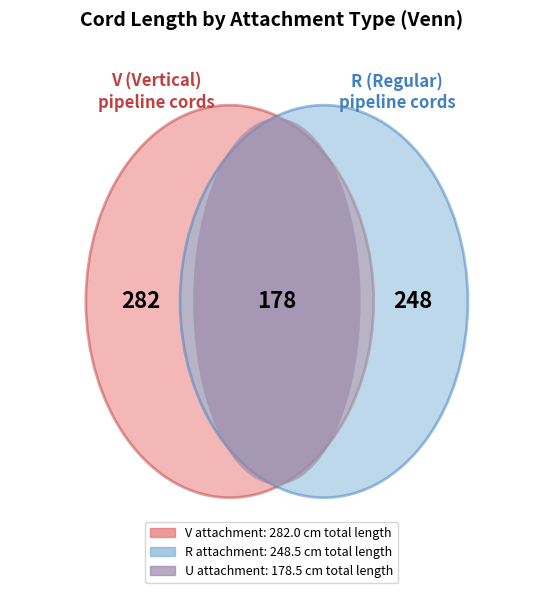

Is the sum of V and R greater than half?

No